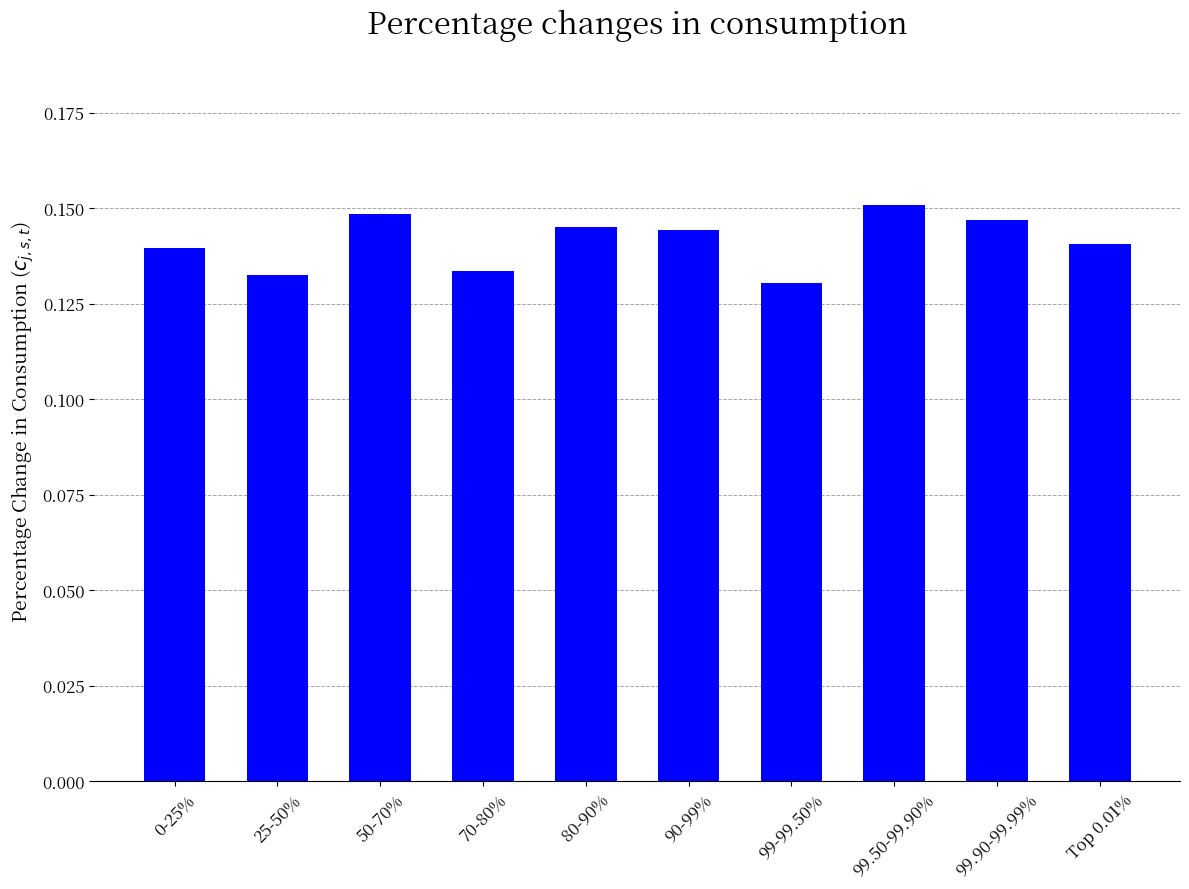

True or false: the data shows 0.2 at Top 0.01%.

False